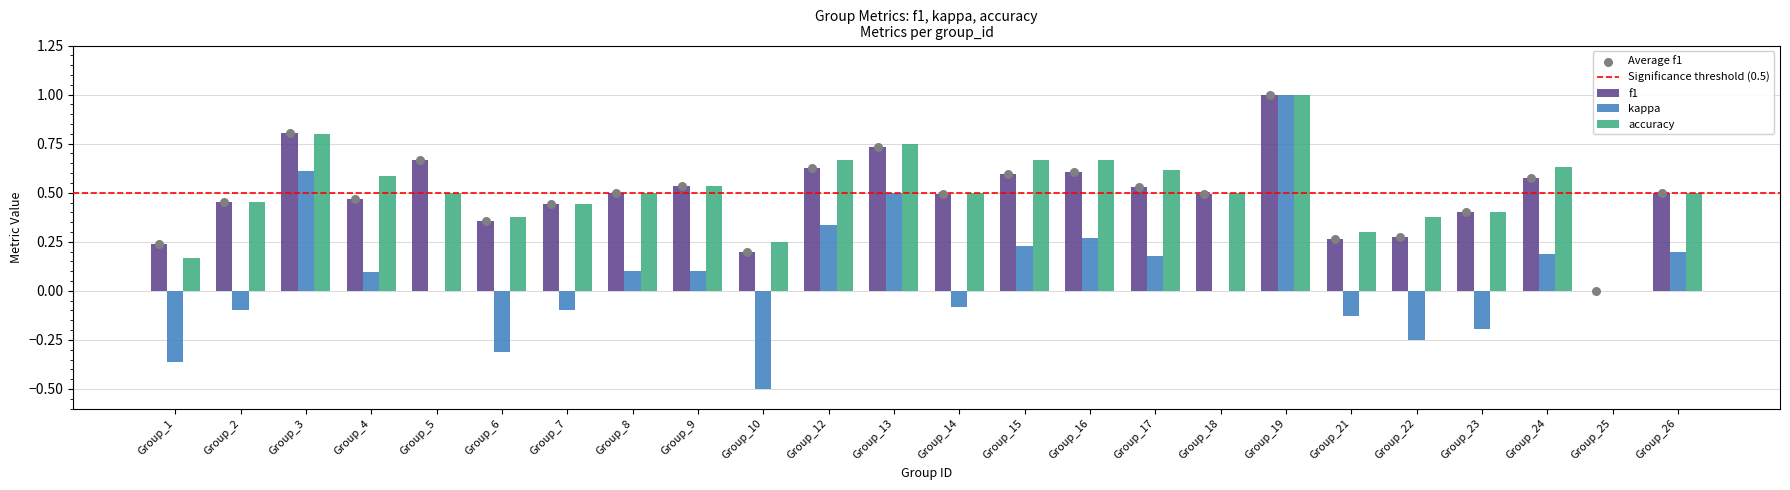

Is it true that kappa equals 0.4 at Group_16?

False